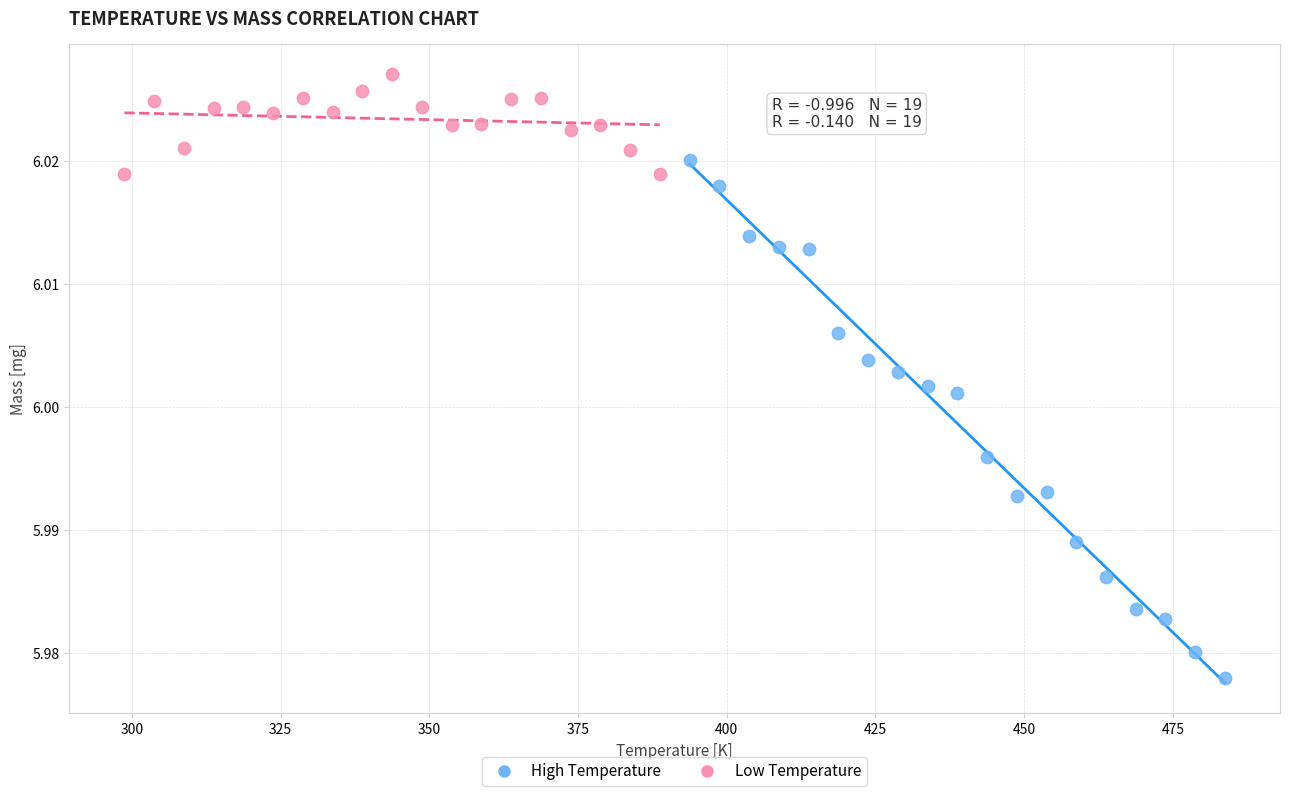

Which series contains the lowest Y value?

High Temperature